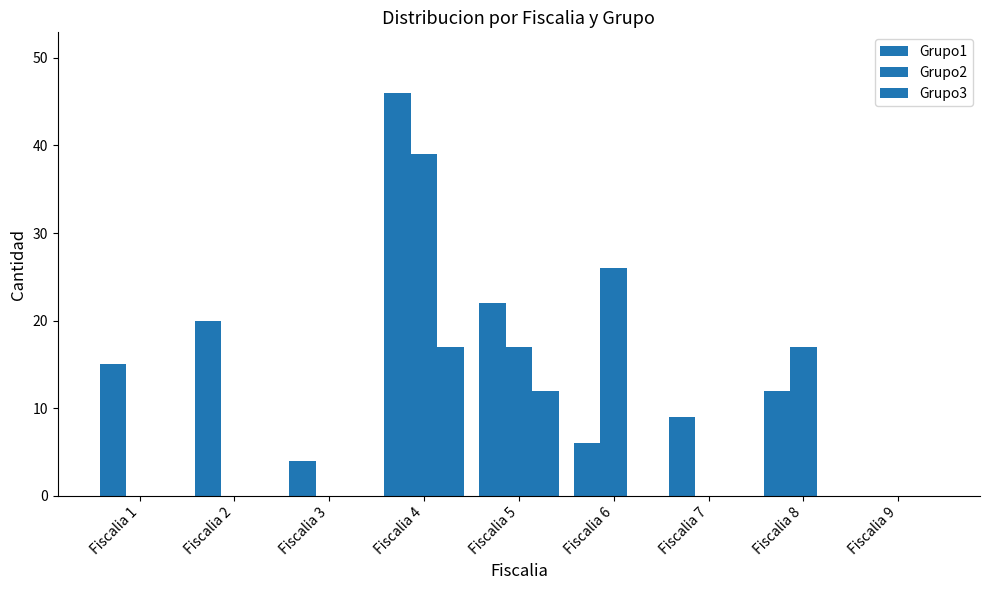

Which category has the highest value in the Grupo3 series?

Fiscalia 4